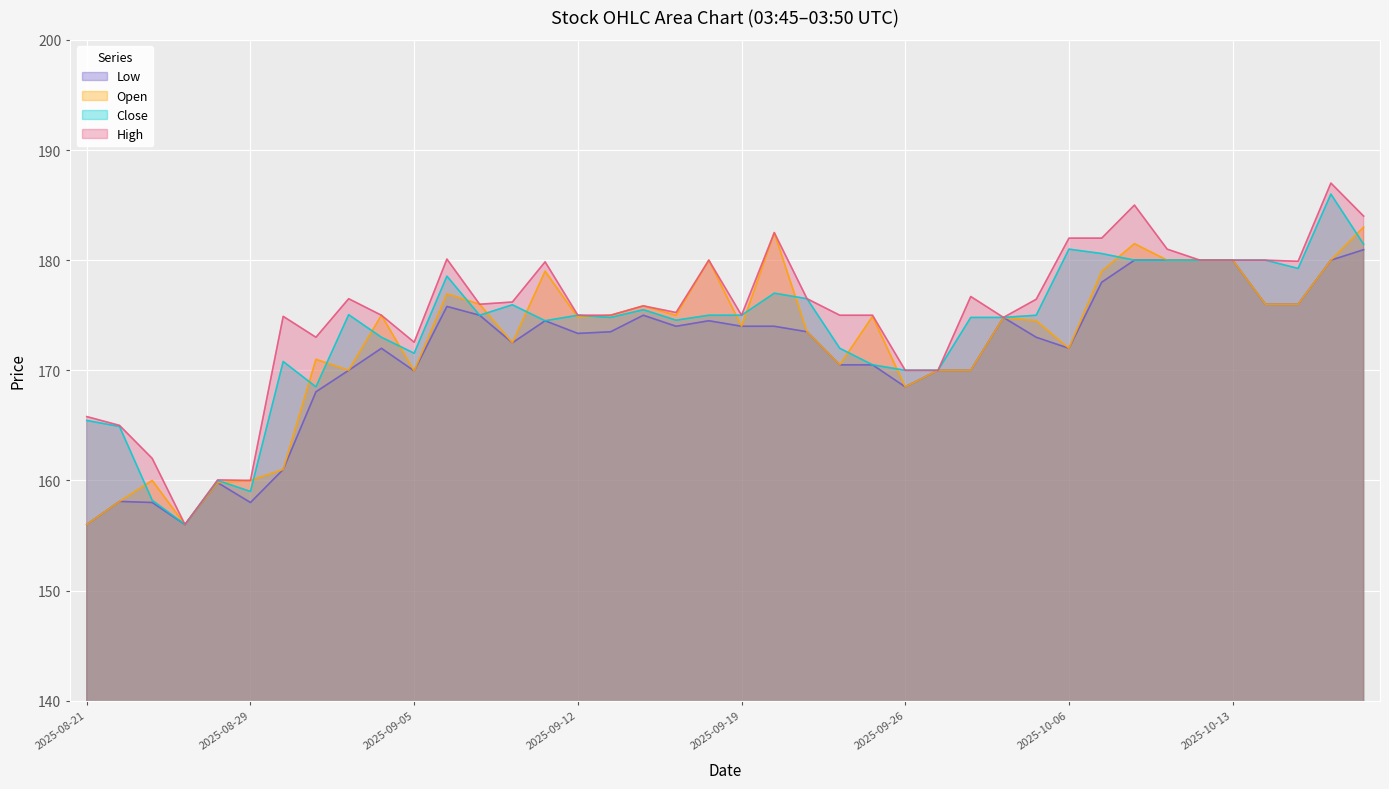

The value of Close at 2025-09-23 is 176.5. True or false?

True